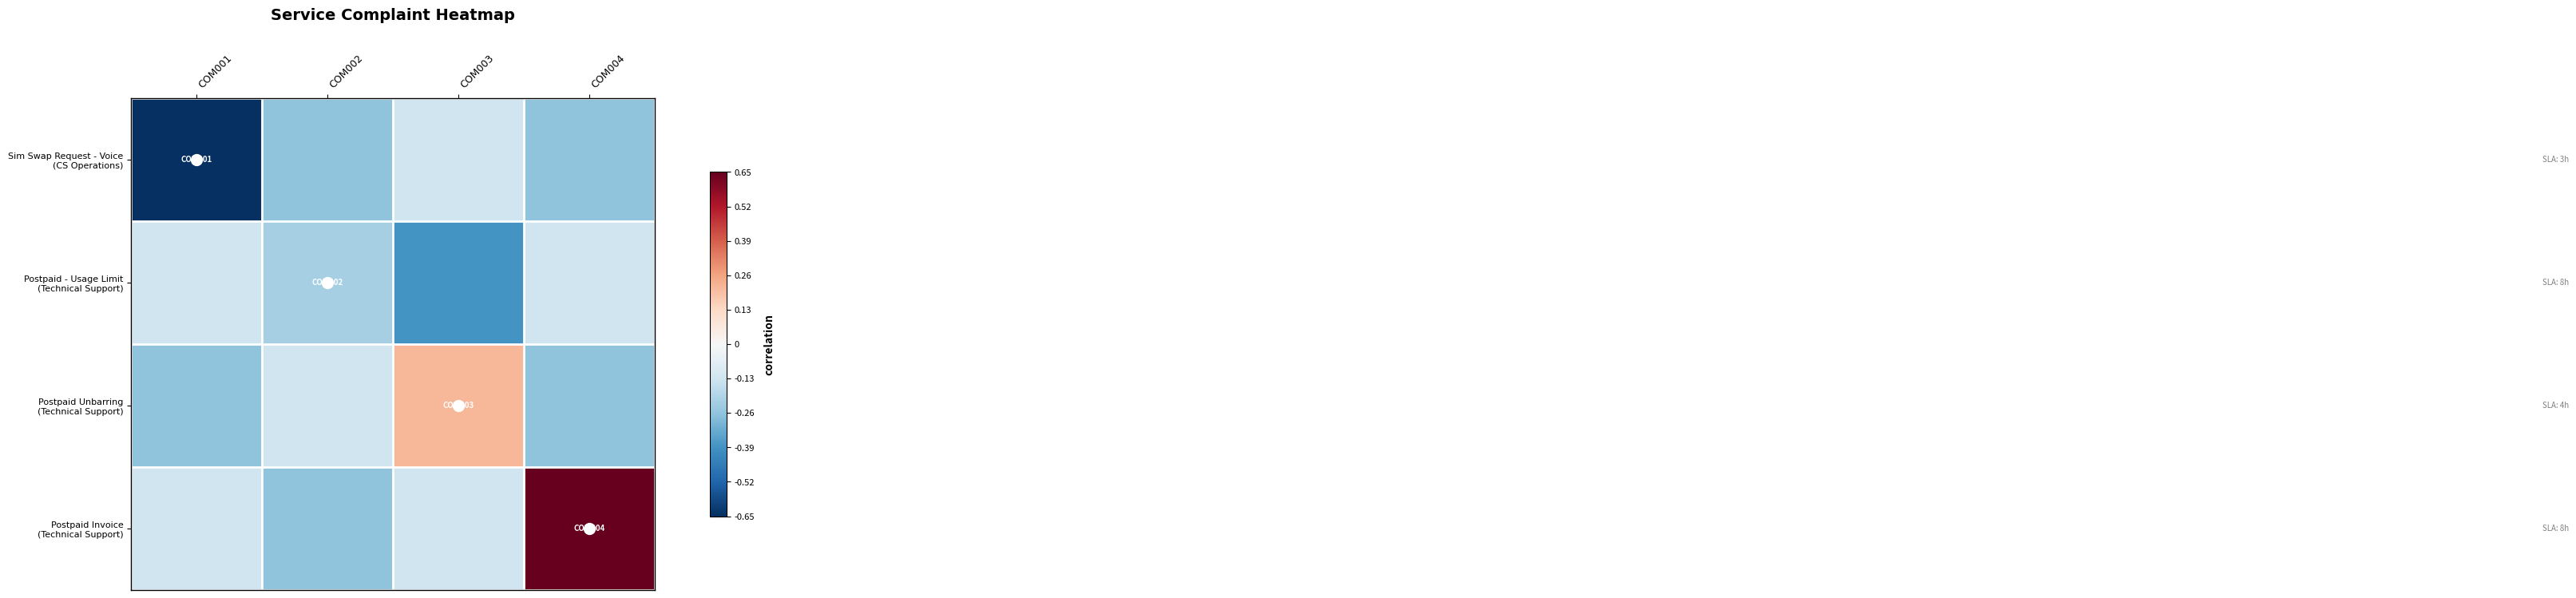

Rank the series at COM001 from lowest to highest value.

Sim Swap Request - Voice (CS Operations), Postpaid Unbarring (Technical Support), Postpaid - Usage Limit (Technical Support), Postpaid Invoice (Technical Support)